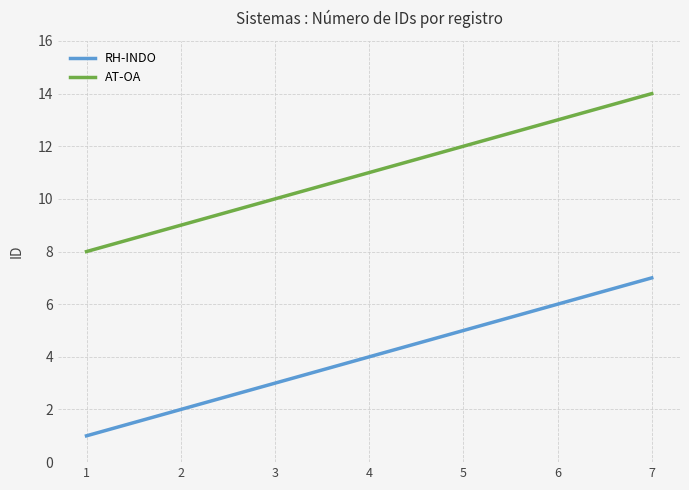

How many lines are shown in the chart?

2